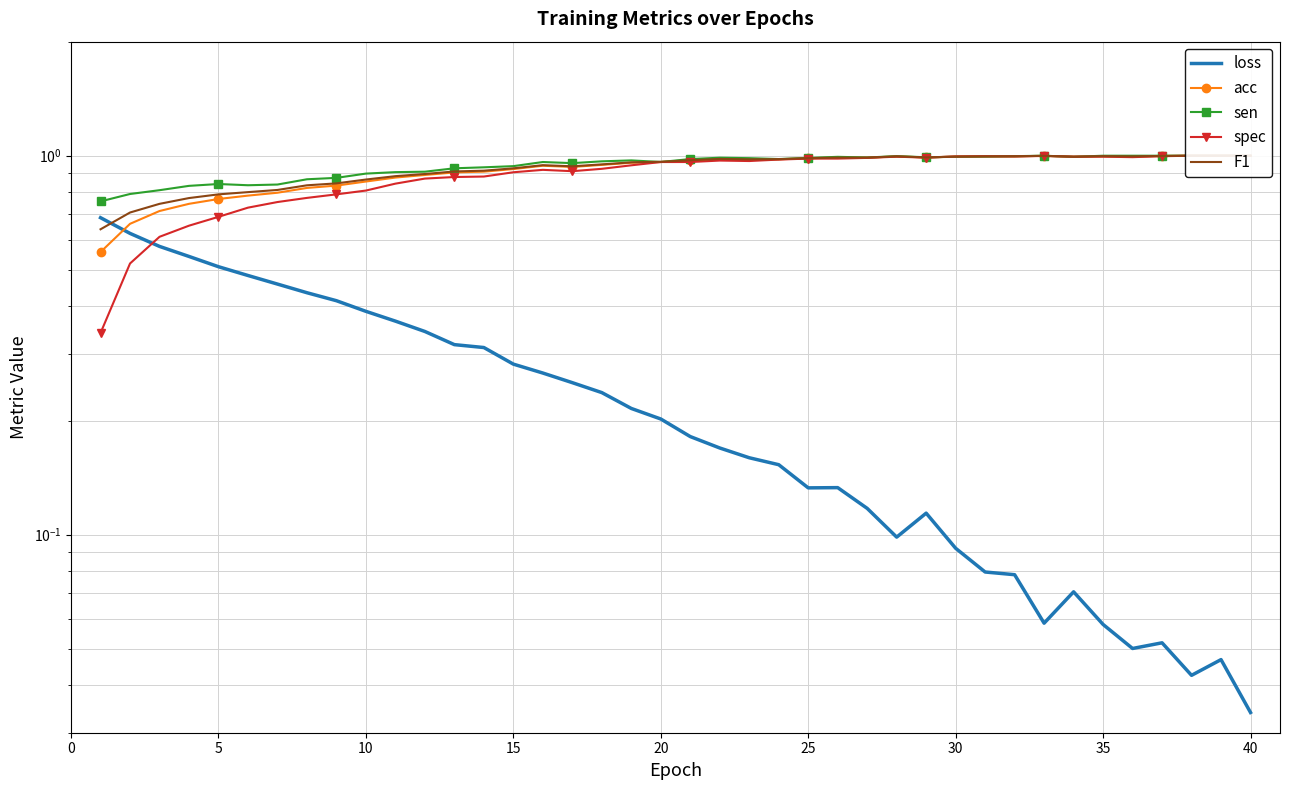

How many interior local valleys does the spec series have?

5